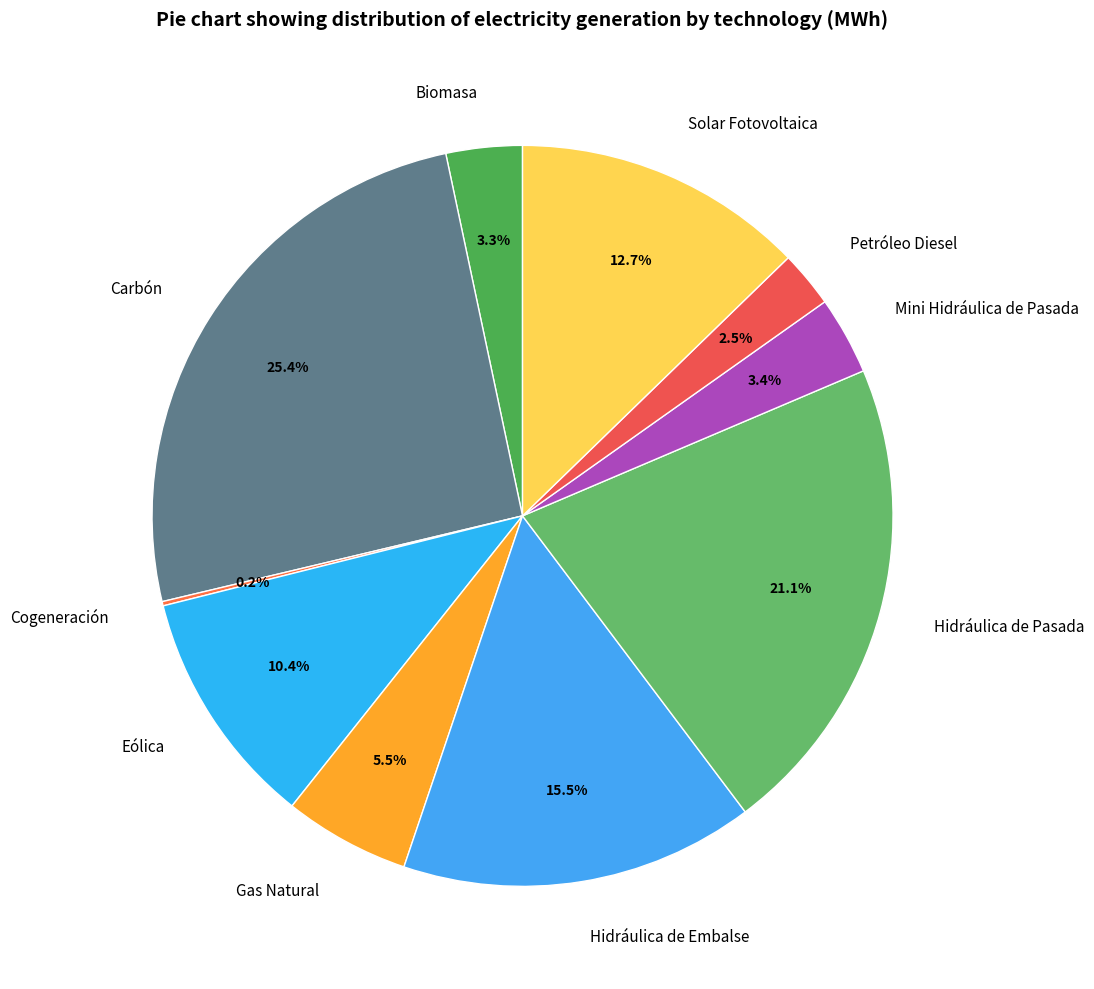

Is there a majority slice in this chart?

No